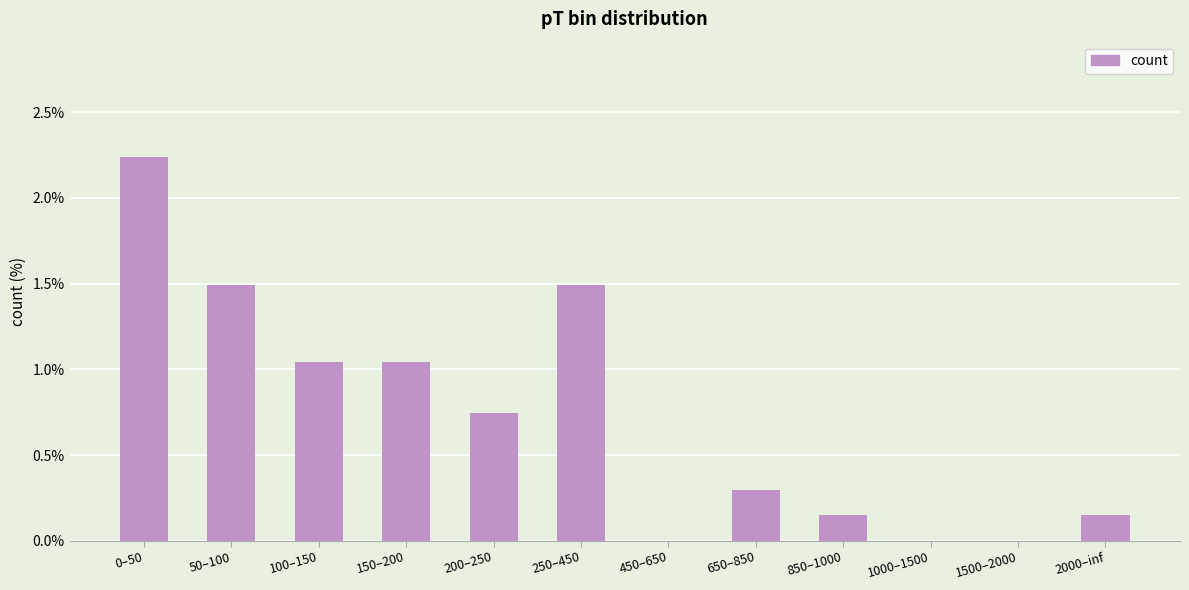

What is the sum of all values?

8.7